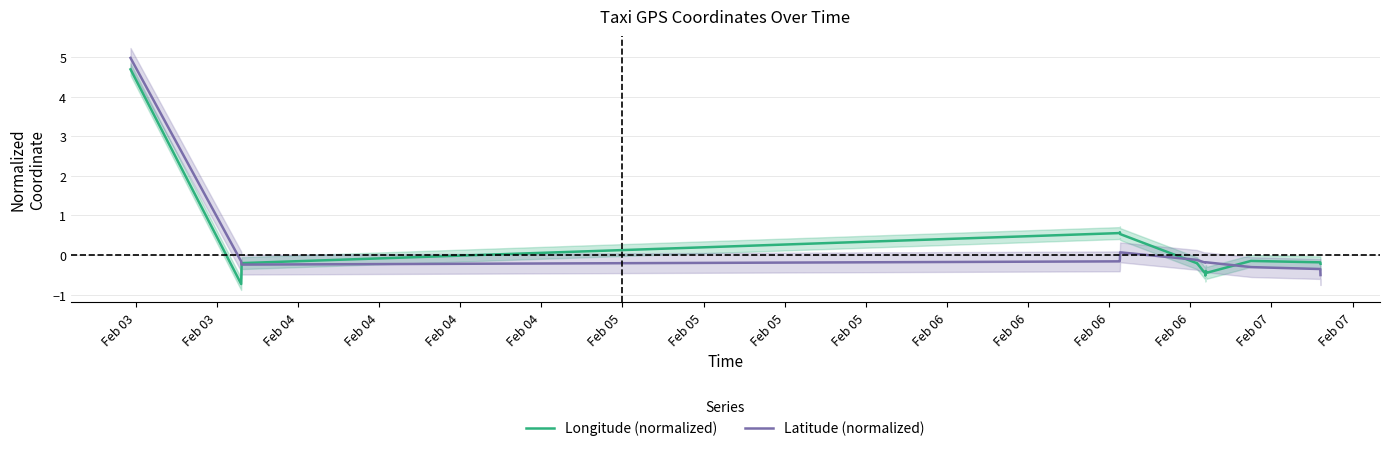

The Longitude (normalized) series shows -0.4 at Feb 06. True or false?

True